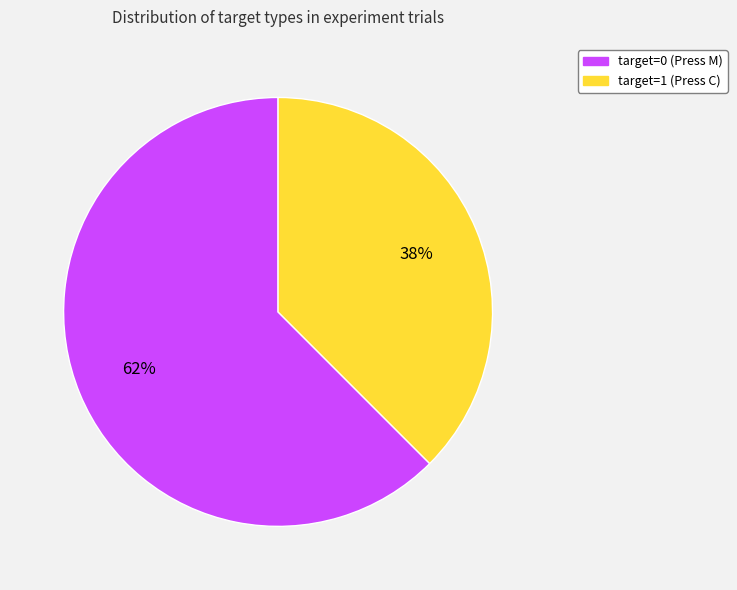

To the nearest percent, what is the average slice percentage?

50%